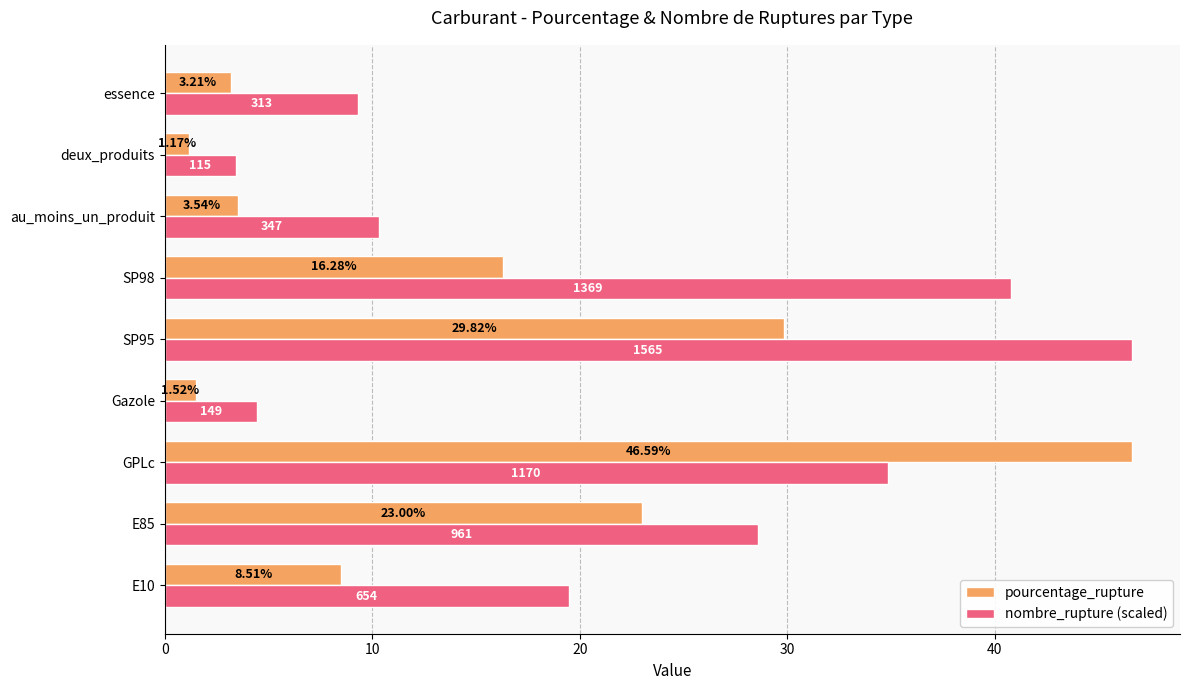

At which category is the sum across all series the highest?

GPLc